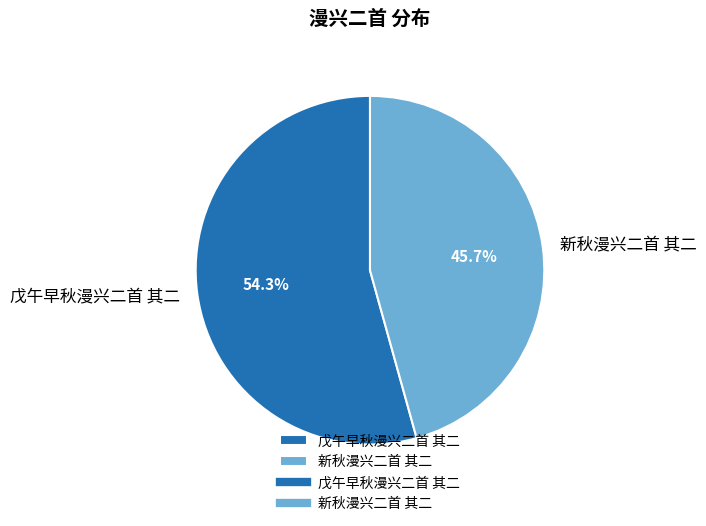

Does any single category account for the majority?

Yes